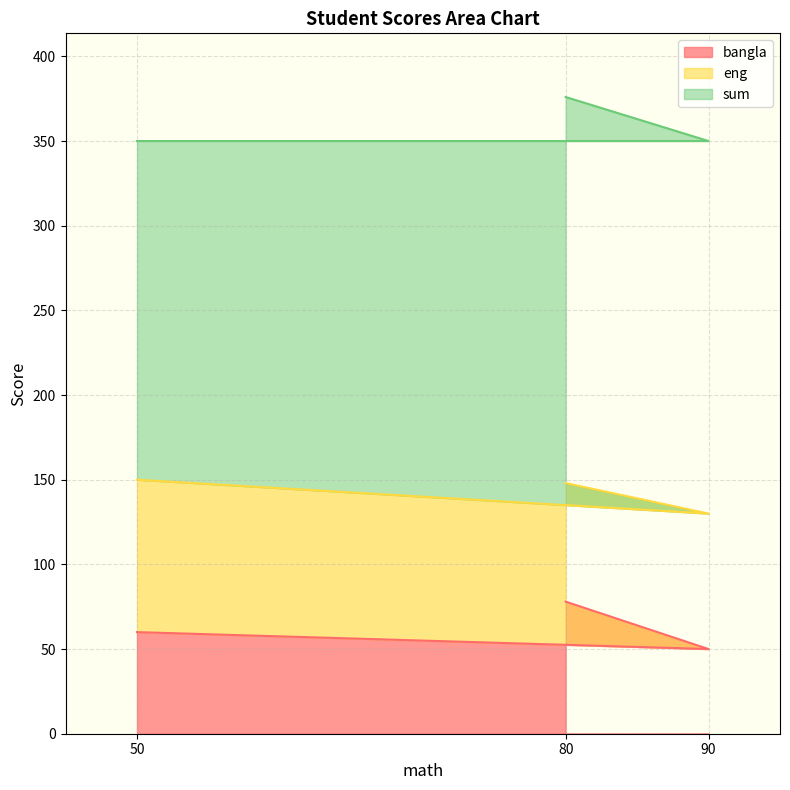

Rank the series at 50 from highest to lowest value.

sum, eng, bangla